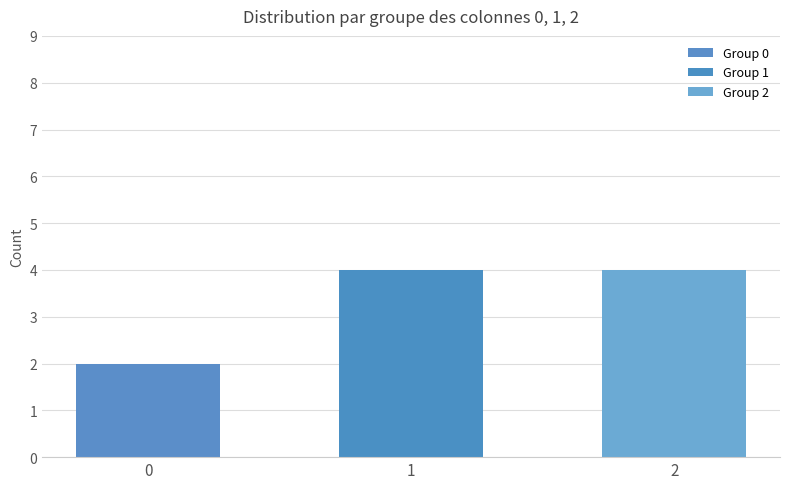

Is the value of Group 1 at 1 greater than the value of Group 2 at 2?

No